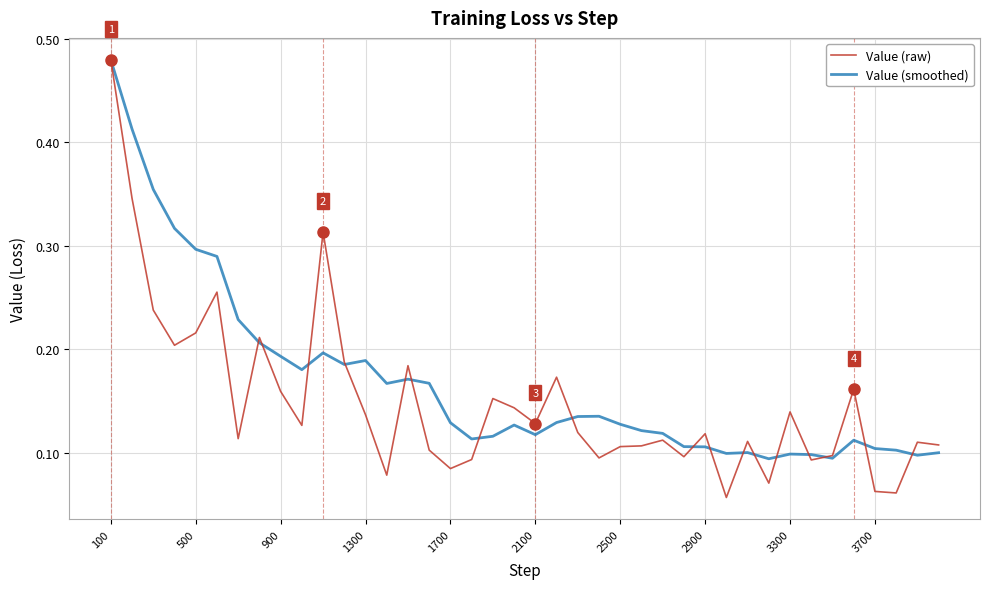

Which series has the largest total across all categories?

Value (smoothed)